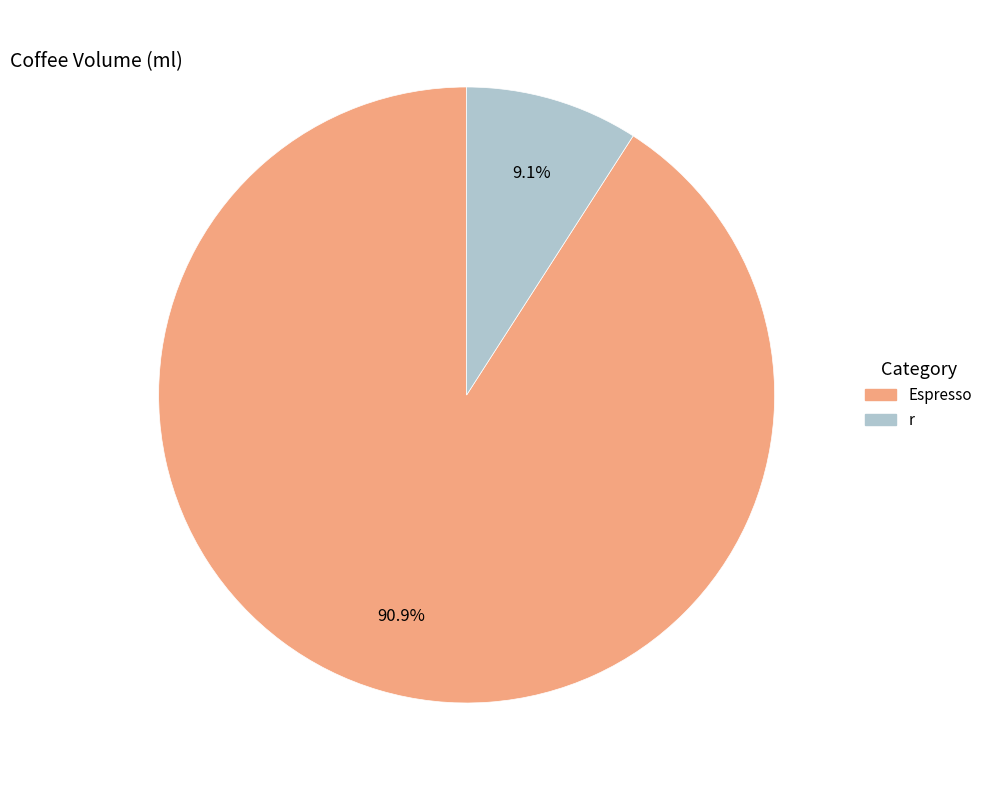

How many segments does this pie chart have?

2